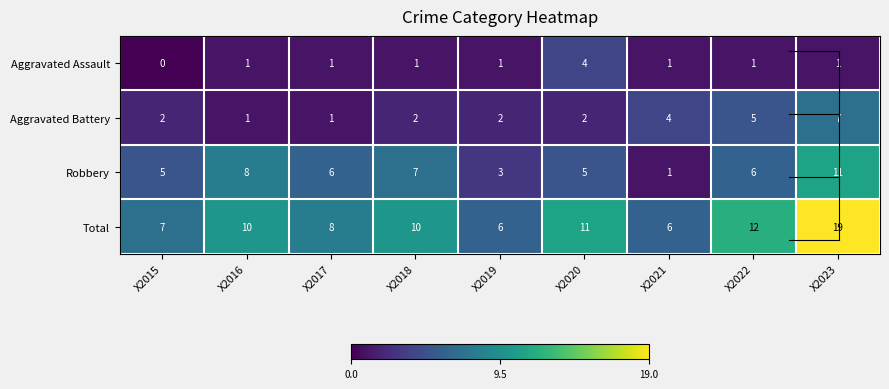

What is the greatest value displayed?

19